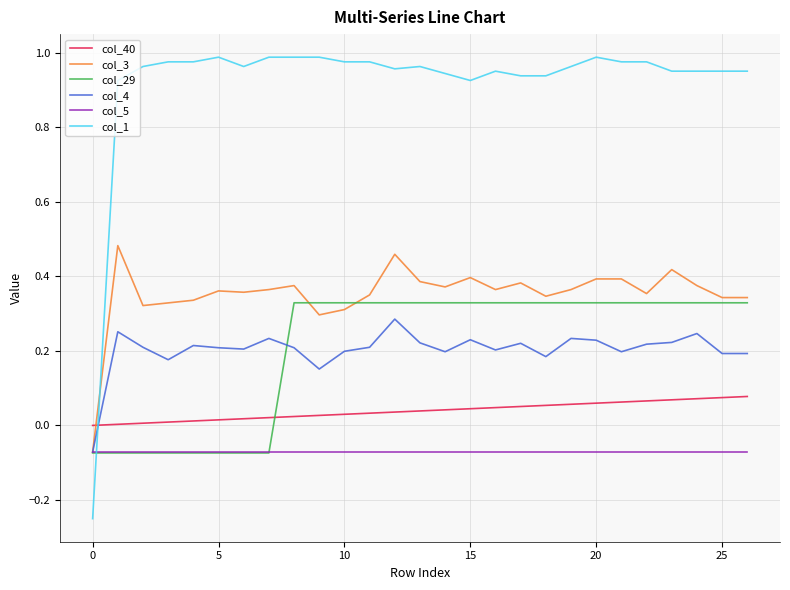

Which series has the largest range (max minus min)?

col_1